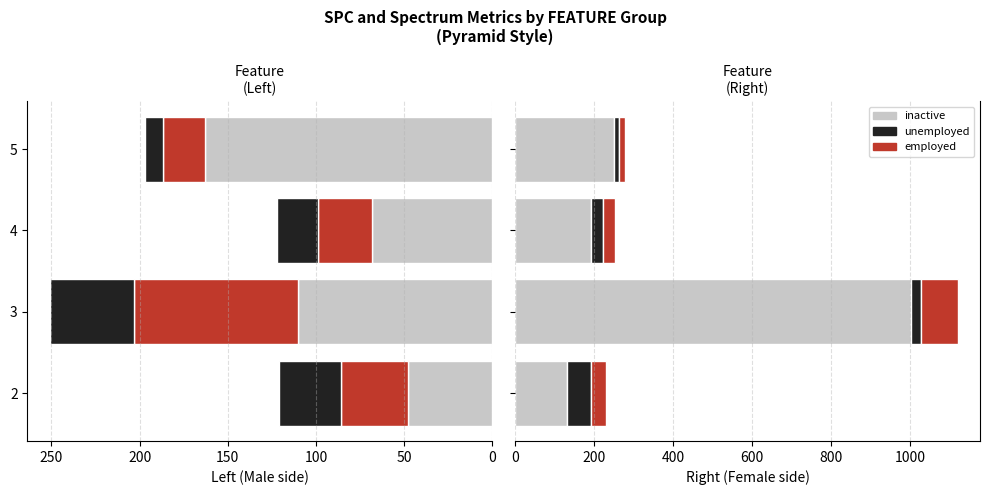

What is the difference between the maximum and minimum values in the unemployed series?

46